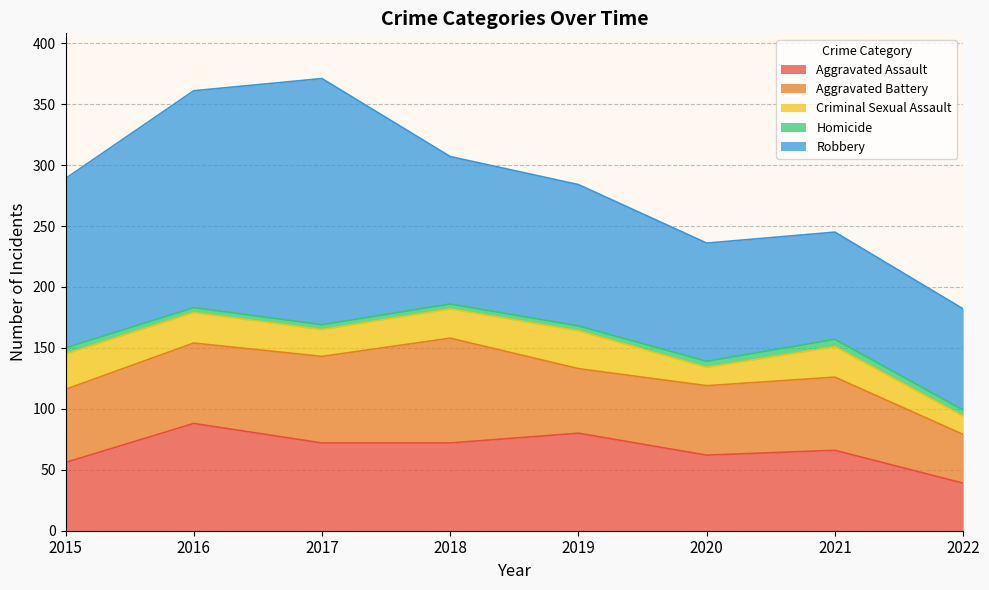

What is the value of the Robbery point at the 2nd from the left?

178